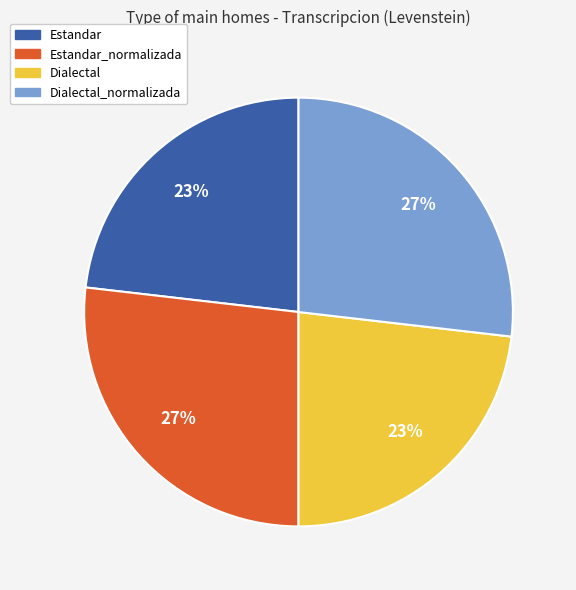

Is there any slice that represents more than half of the pie?

No